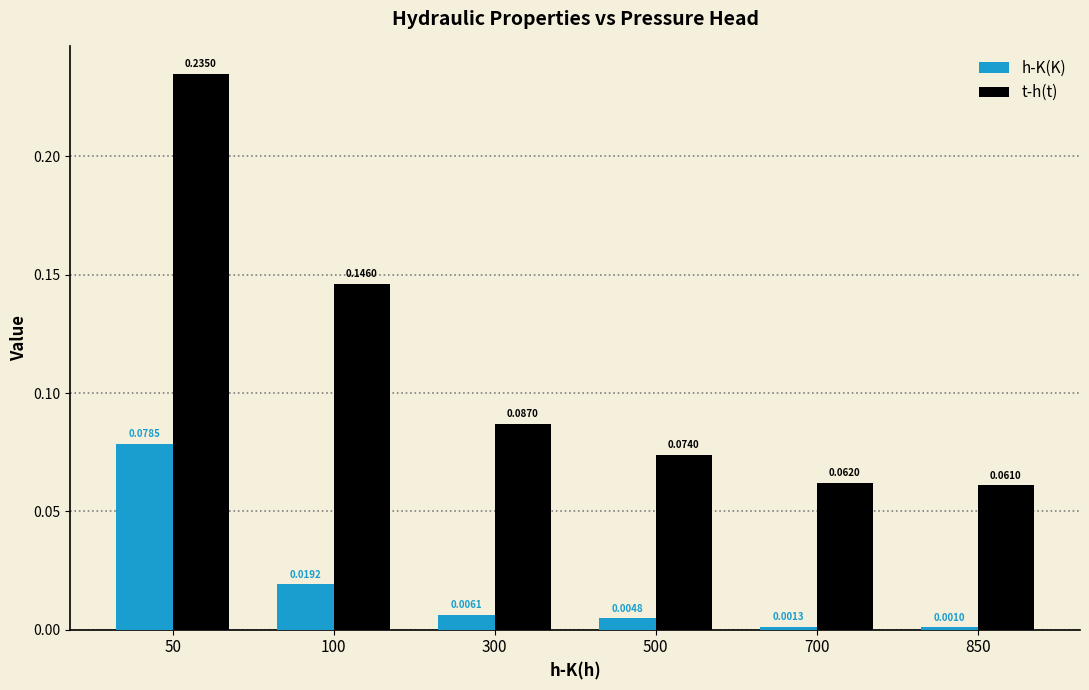

What are all the series names shown in the legend?

h-K(K), t-h(t)